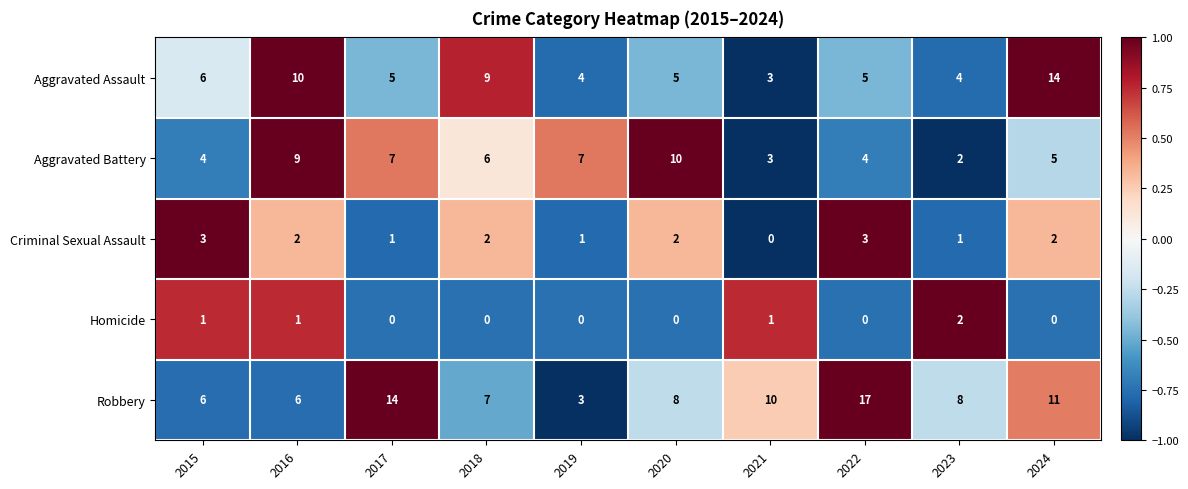

True or false: Criminal Sexual Assault has a value of 2 at 2018.

True